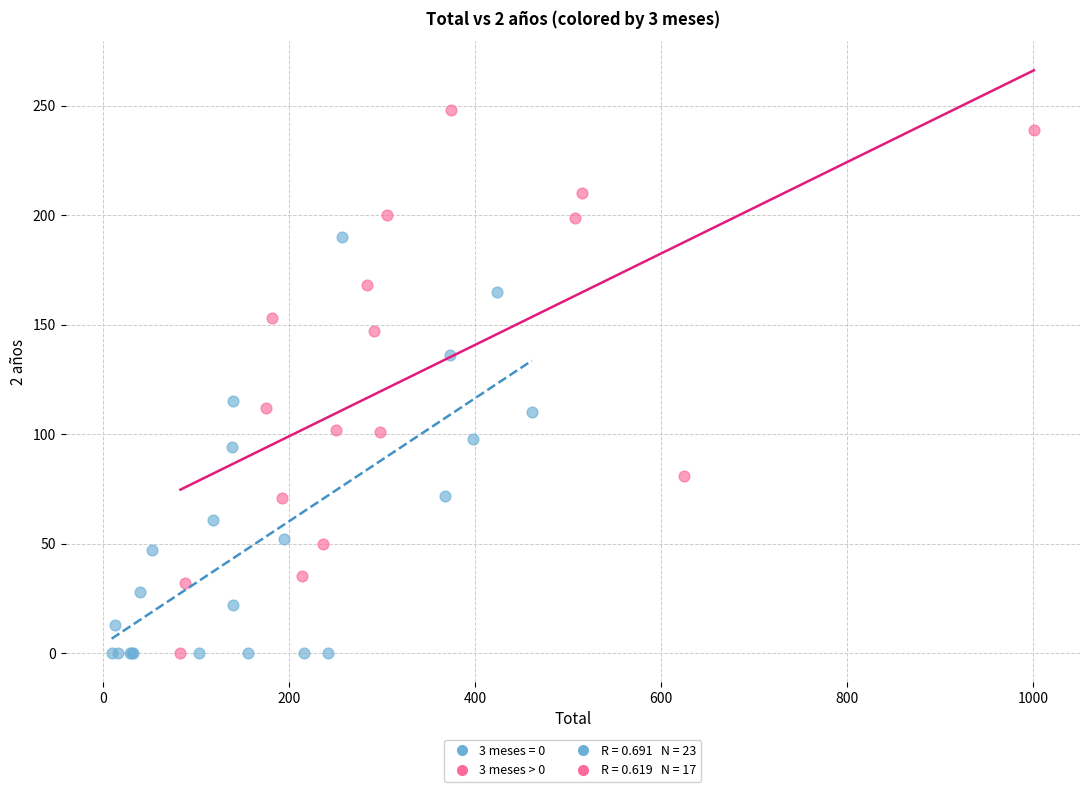

Which series has the largest Y range (max minus min)?

3 meses > 0